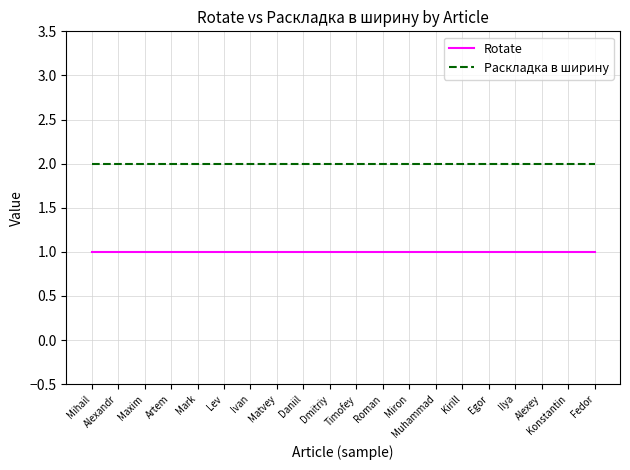

True or false: Раскладка в ширину and Rotate cross at least once.

False